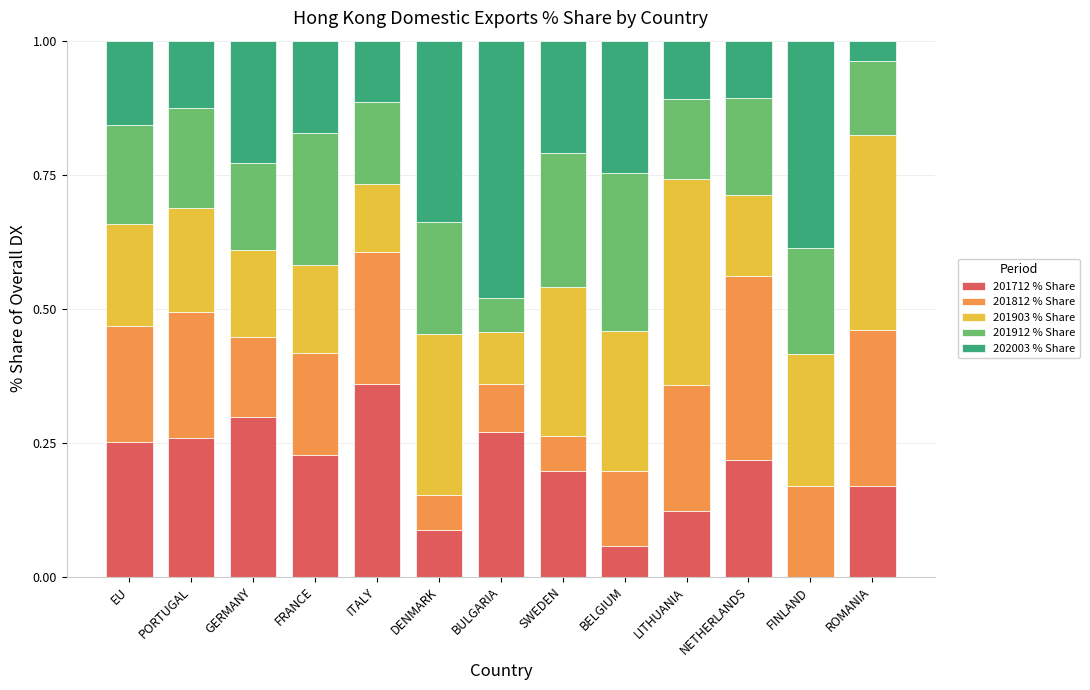

Are the bars horizontal?

No